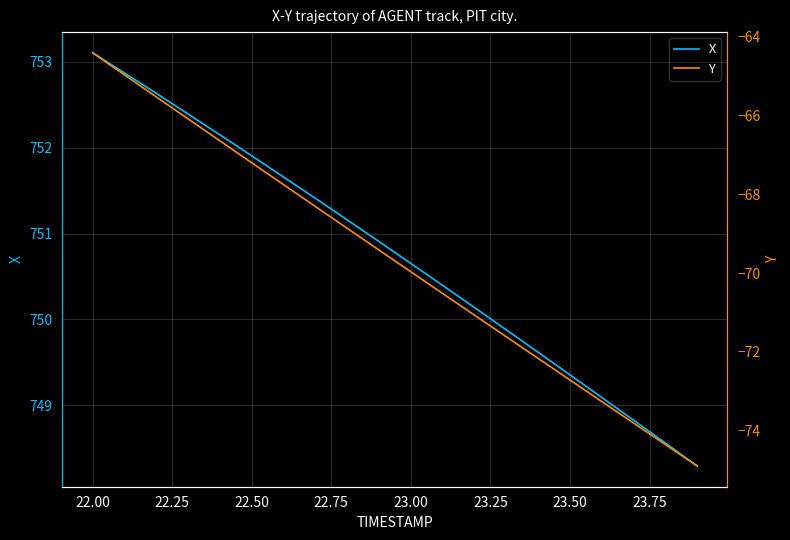

What is the difference between the second highest and minimum values in the X series?

4.6